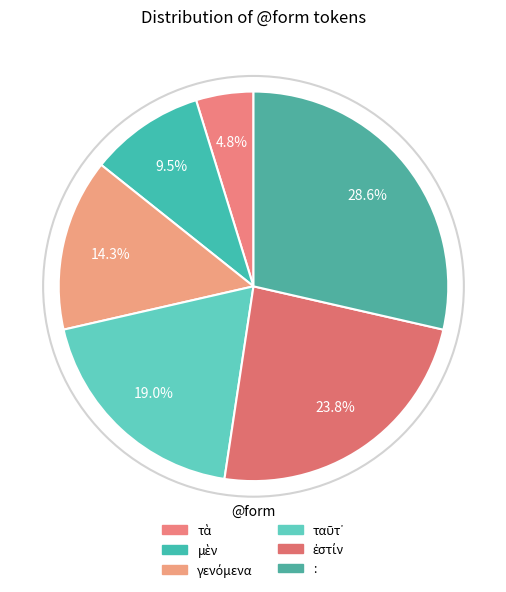

How many slices are in this pie chart?

6